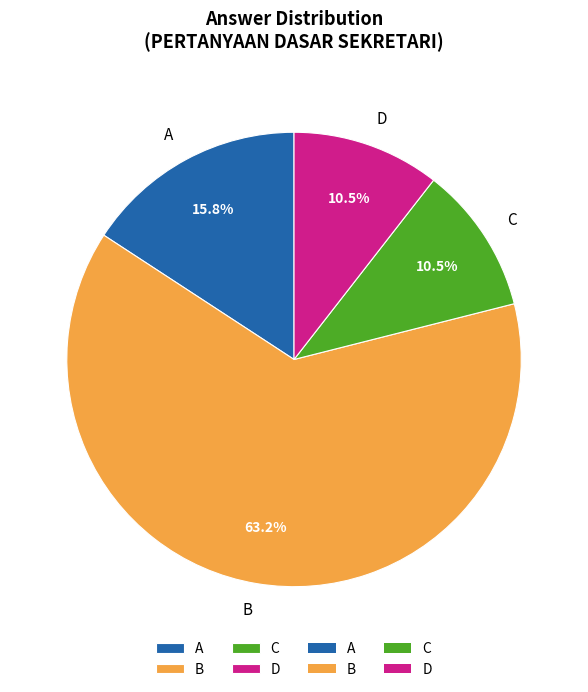

Which has a higher value, C or B?

B